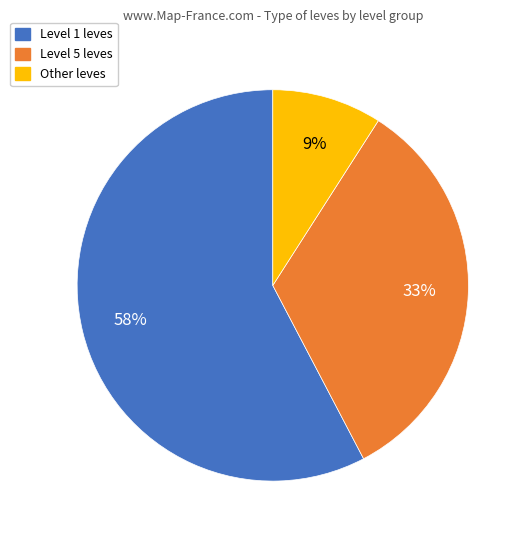

To the nearest percent, what is the average slice percentage?

33%